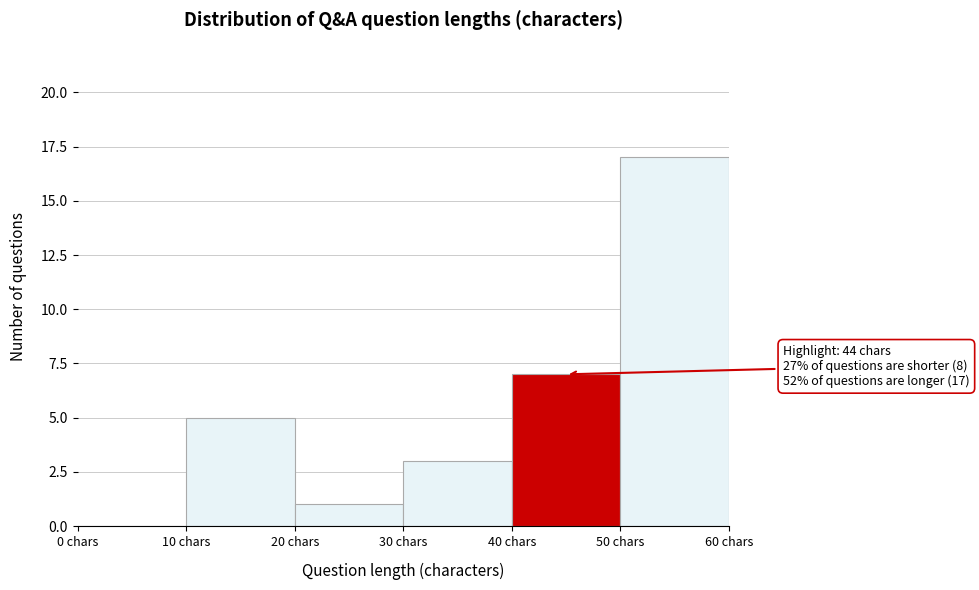

Over which range of the x-axis is the bar tallest?

50 to 60